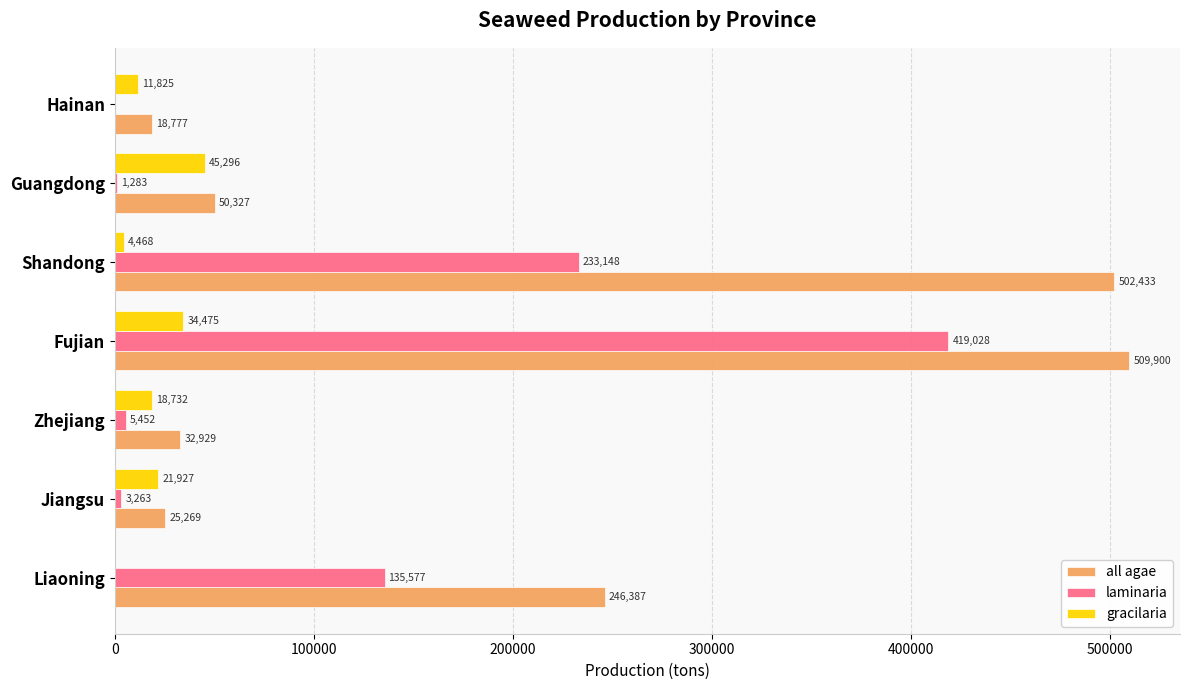

True or false: gracilaria has a value of 45296 at Guangdong.

True